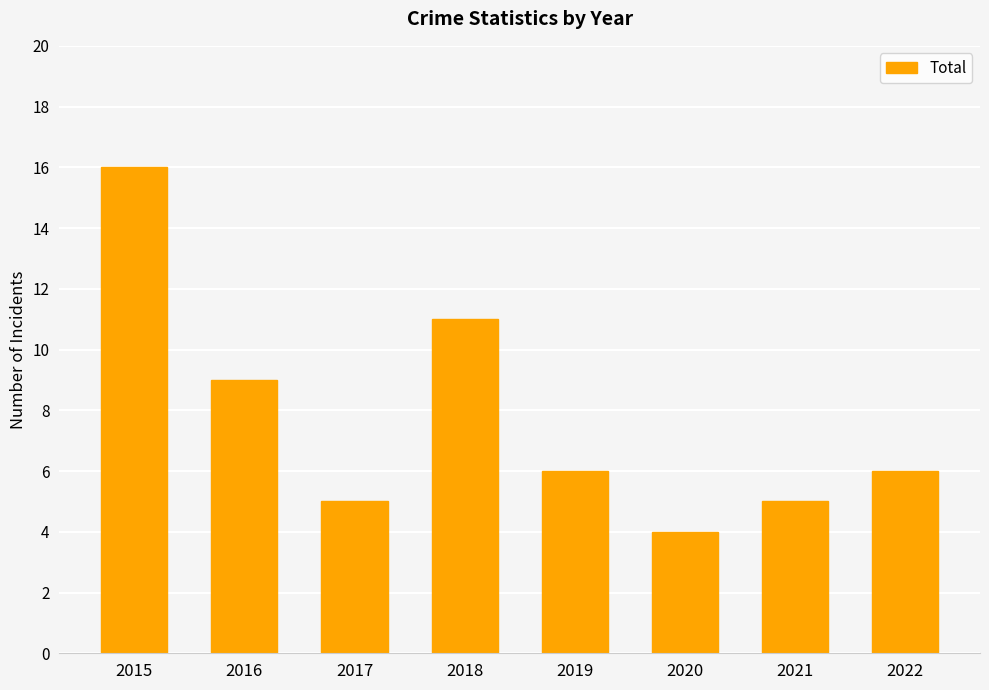

What is the value of the 7th bar from the left?

5